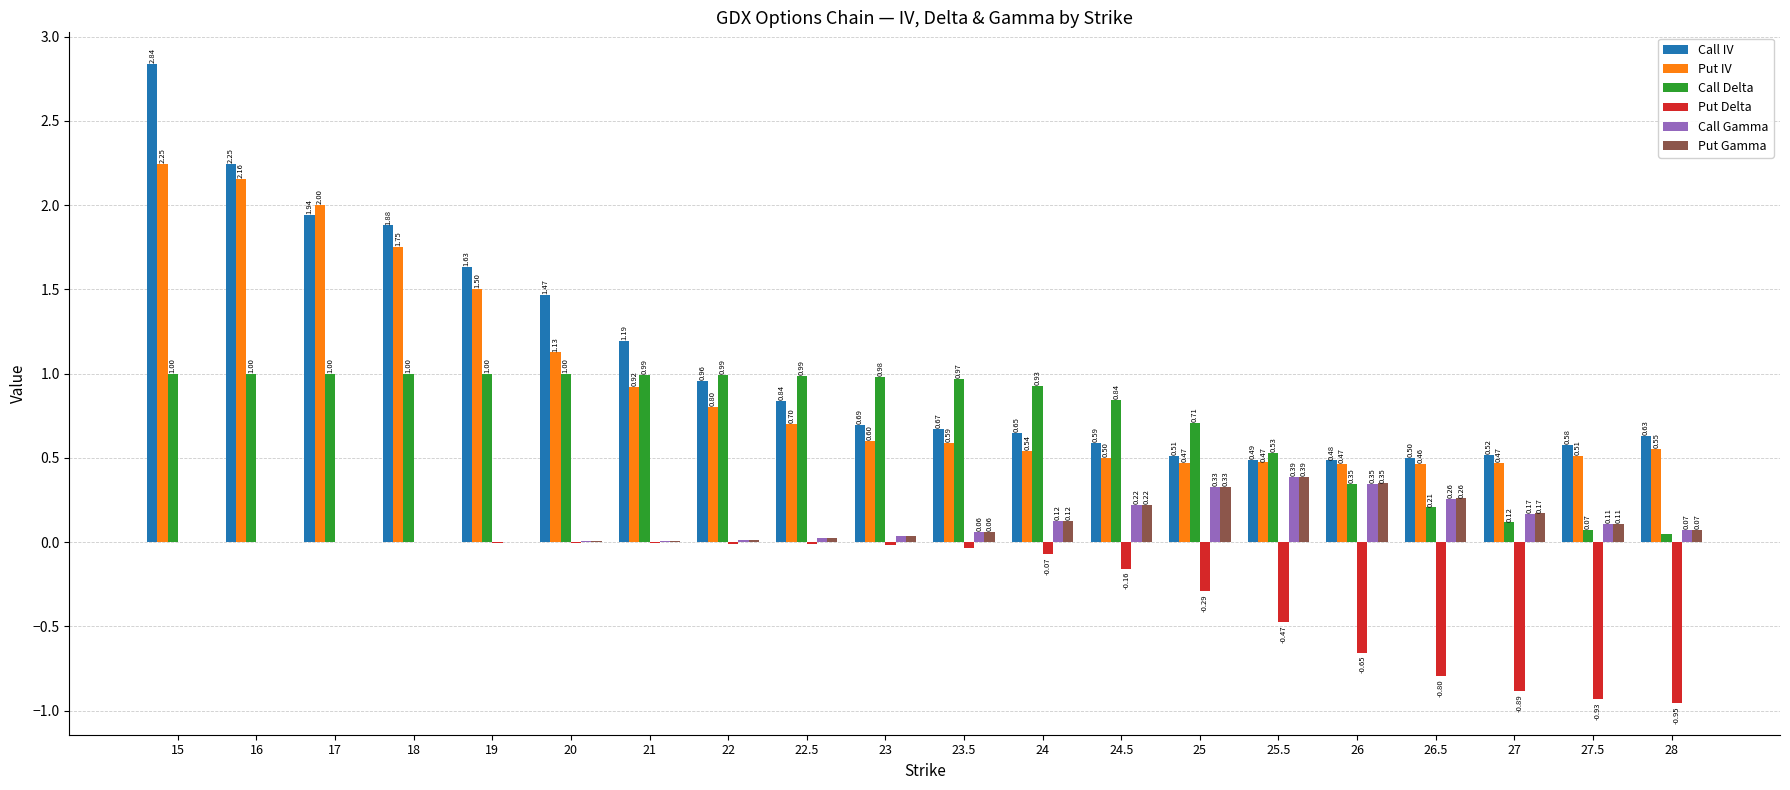

What is the sum of all Put Delta values?

-5.3